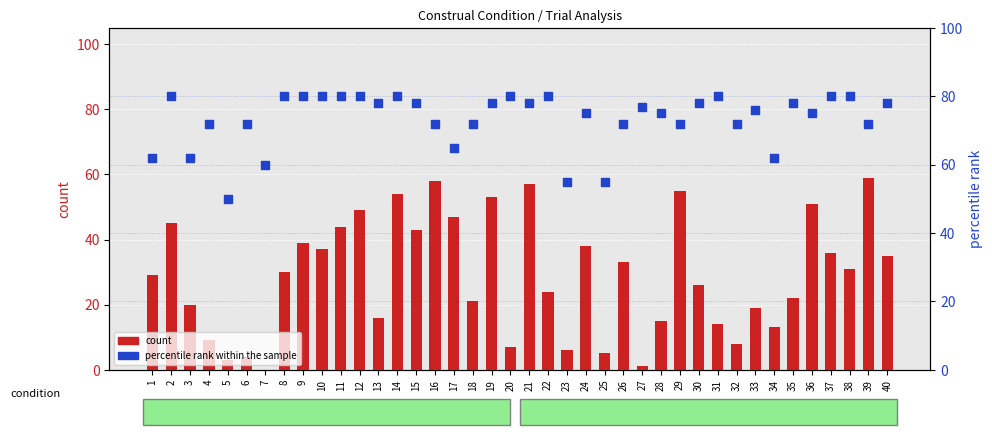

Which series contains the lowest Y value?

count